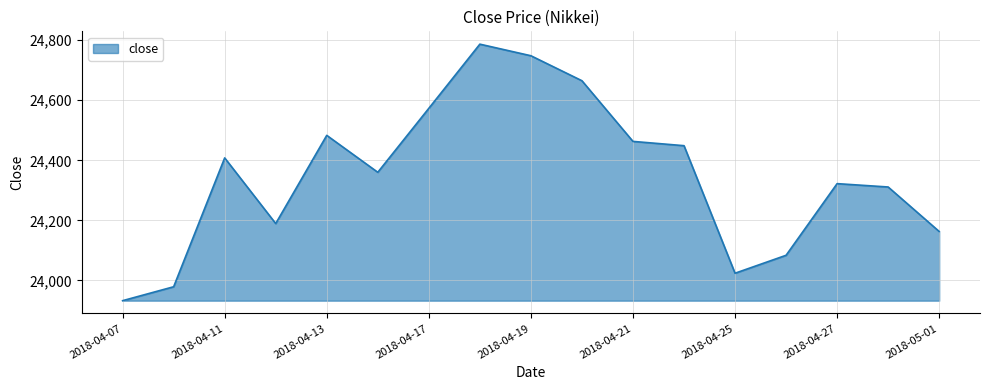

What is the difference between the maximum and minimum values?

853.9